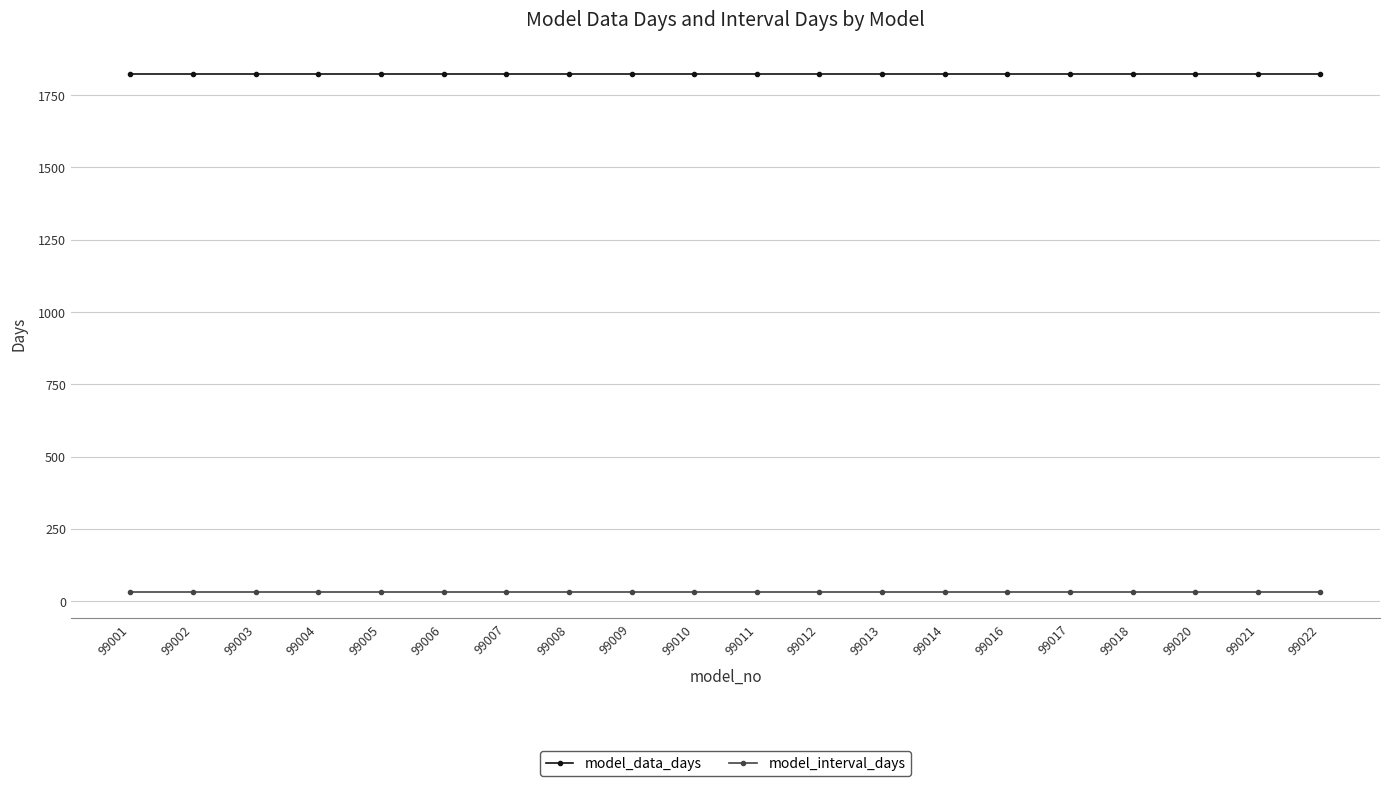

Is it true that model_data_days equals 1825 at 99001?

True